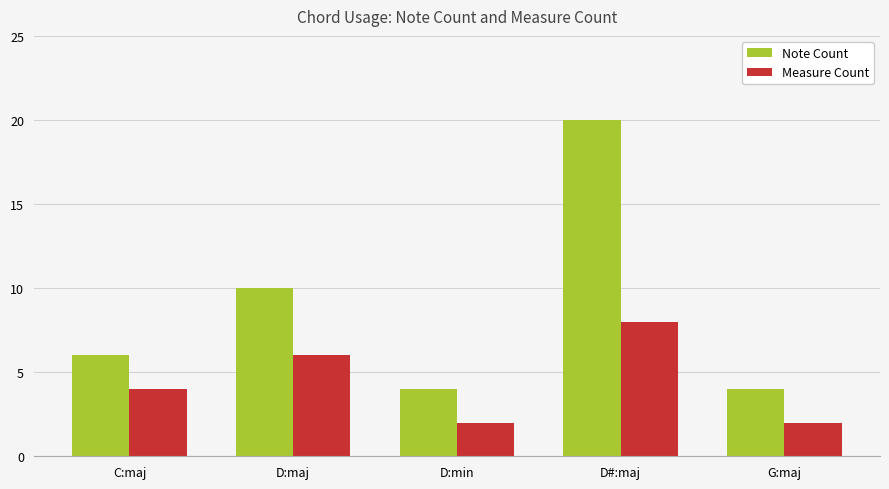

What is the value of the Measure Count bar at the 5th from the left?

2